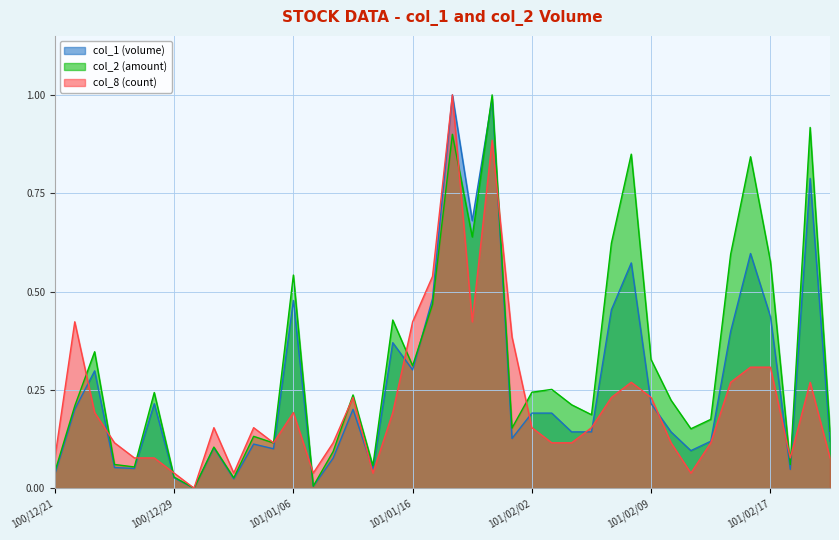

Reading left to right, what are all the values shown in this chart?

col_1: 100/12/21=0.0	100/12/22=0.2	100/12/23=0.3	100/12/26=0.1	100/12/27=0.1	100/12/28=0.2	100/12/29=0.0	100/12/30=0.0	101/01/02=0.1	101/01/03=0.0	101/01/04=0.1	101/01/05=0.1	101/01/06=0.5	101/01/09=0.0	101/01/10=0.1	101/01/11=0.2	101/01/12=0.0	101/01/13=0.4	101/01/16=0.3	101/01/17=0.5	101/01/18=1.0	101/01/30=0.7	101/01/31=1.0	101/02/01=0.1	101/02/02=0.2	101/02/03=0.2	101/02/04=0.1	101/02/06=0.1	101/02/07=0.5	101/02/08=0.6	101/02/09=0.2	101/02/10=0.1	101/02/13=0.1	101/02/14=0.1	101/02/15=0.4	101/02/16=0.6	101/02/17=0.4	101/02/20=0.0	101/02/21=0.8	101/02/22=0.1
col_2: 100/12/21=0.0	100/12/22=0.2	100/12/23=0.3	100/12/26=0.1	100/12/27=0.1	100/12/28=0.2	100/12/29=0.0	100/12/30=0.0	101/01/02=0.1	101/01/03=0.0	101/01/04=0.1	101/01/05=0.1	101/01/06=0.5	101/01/09=0.0	101/01/10=0.1	101/01/11=0.2	101/01/12=0.1	101/01/13=0.4	101/01/16=0.3	101/01/17=0.5	101/01/18=0.9	101/01/30=0.6	101/01/31=1.0	101/02/01=0.2	101/02/02=0.2	101/02/03=0.3	101/02/04=0.2	101/02/06=0.2	101/02/07=0.6	101/02/08=0.8	101/02/09=0.3	101/02/10=0.2	101/02/13=0.2	101/02/14=0.2	101/02/15=0.6	101/02/16=0.8	101/02/17=0.6	101/02/20=0.1	101/02/21=0.9	101/02/22=0.1
col_8: 100/12/21=0.1	100/12/22=0.4	100/12/23=0.2	100/12/26=0.1	100/12/27=0.1	100/12/28=0.1	100/12/29=0.0	100/12/30=0.0	101/01/02=0.2	101/01/03=0.0	101/01/04=0.2	101/01/05=0.1	101/01/06=0.2	101/01/09=0.0	101/01/10=0.1	101/01/11=0.2	101/01/12=0.0	101/01/13=0.2	101/01/16=0.4	101/01/17=0.5	101/01/18=1.0	101/01/30=0.4	101/01/31=0.9	101/02/01=0.4	101/02/02=0.2	101/02/03=0.1	101/02/04=0.1	101/02/06=0.2	101/02/07=0.2	101/02/08=0.3	101/02/09=0.2	101/02/10=0.1	101/02/13=0.0	101/02/14=0.1	101/02/15=0.3	101/02/16=0.3	101/02/17=0.3	101/02/20=0.1	101/02/21=0.3	101/02/22=0.1